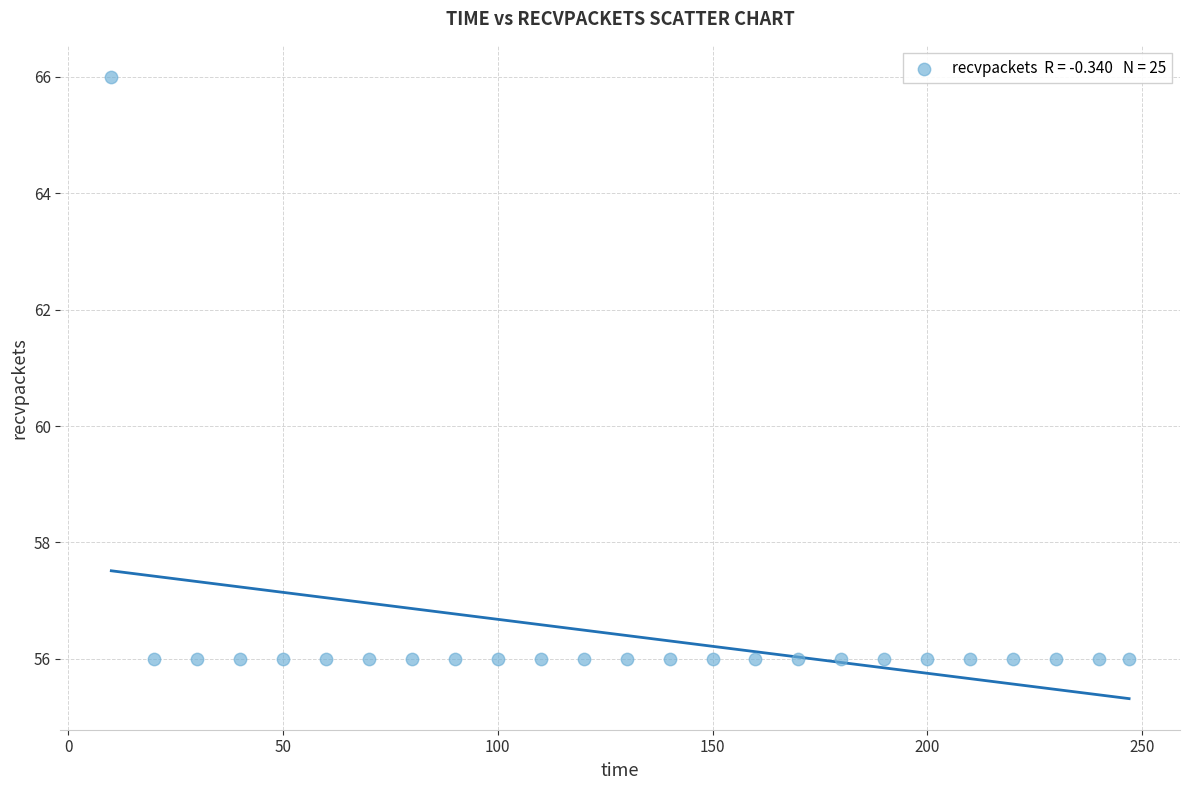

What is the range of X values (max minus min)?

237